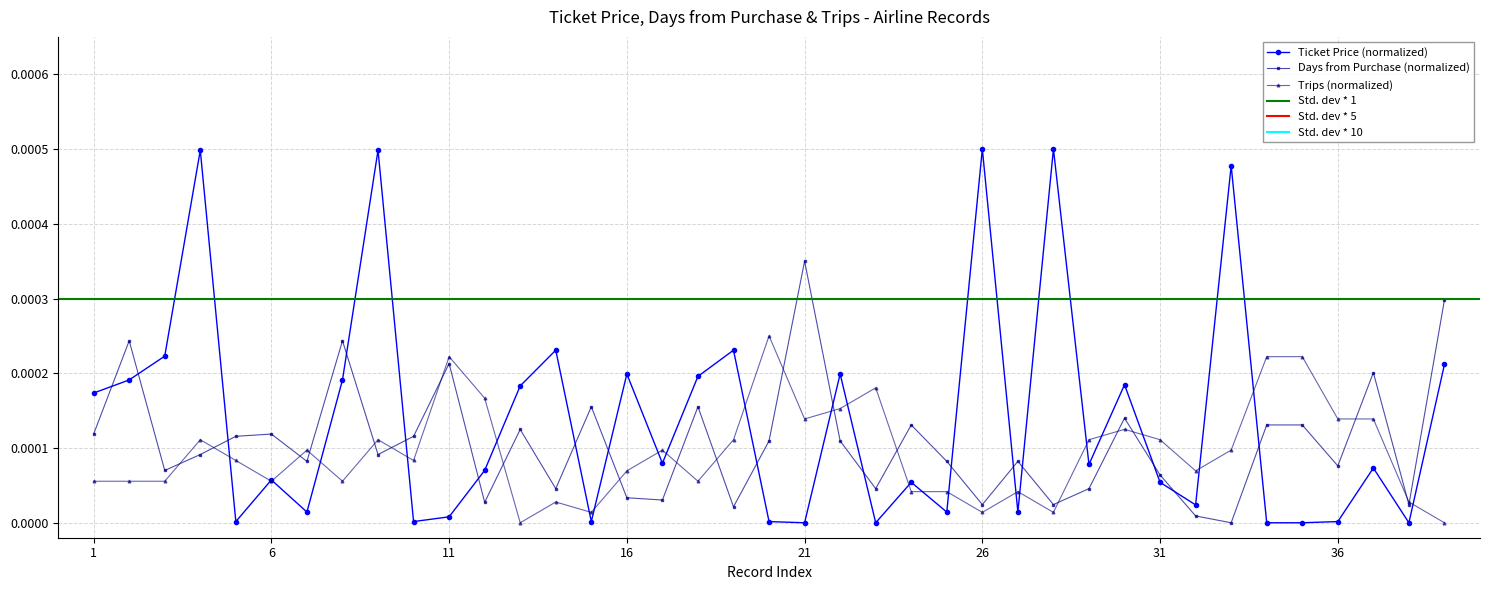

List the series in order of their overall mean, lowest first.

Trips, Days from Purchase to Travel, Ticket Price